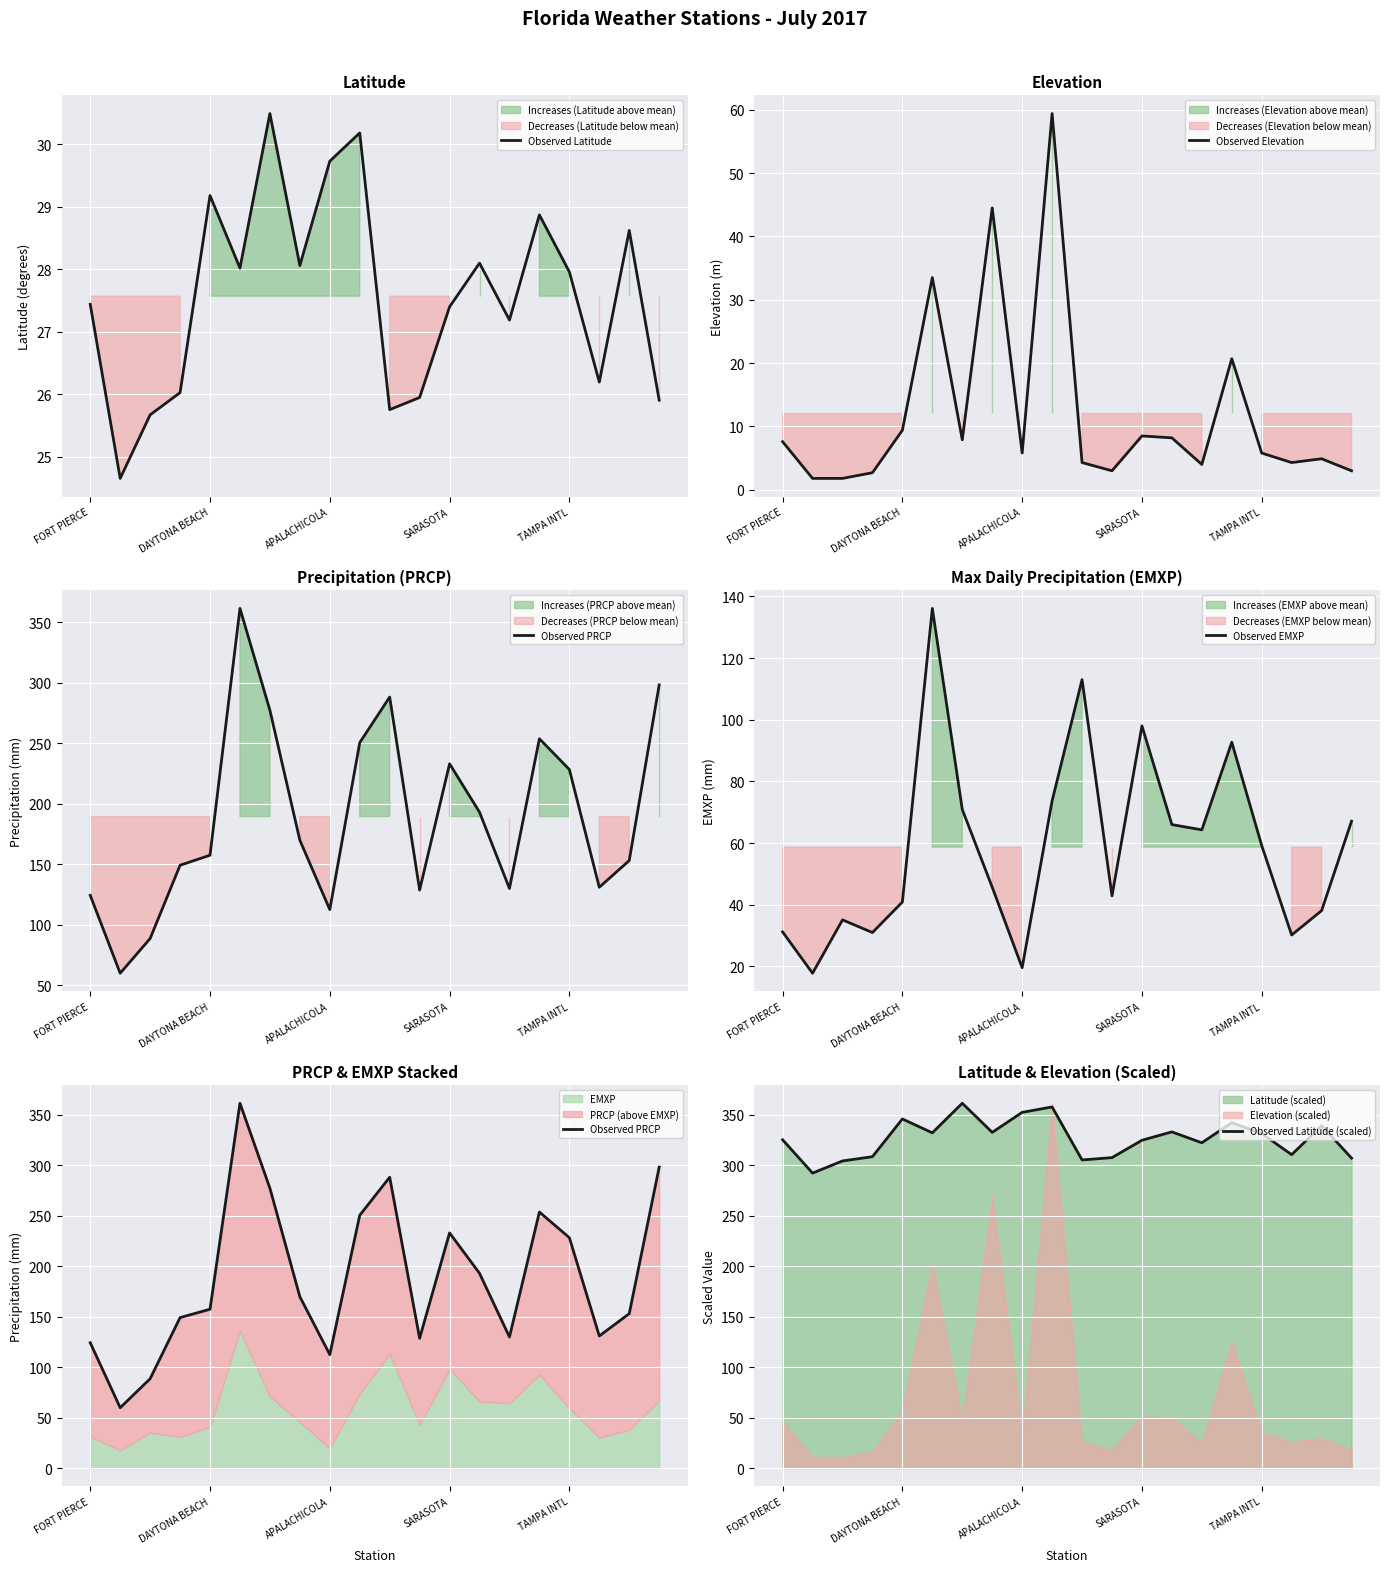

The value of Observed EMXP at SARASOTA is 98.0. True or false?

True